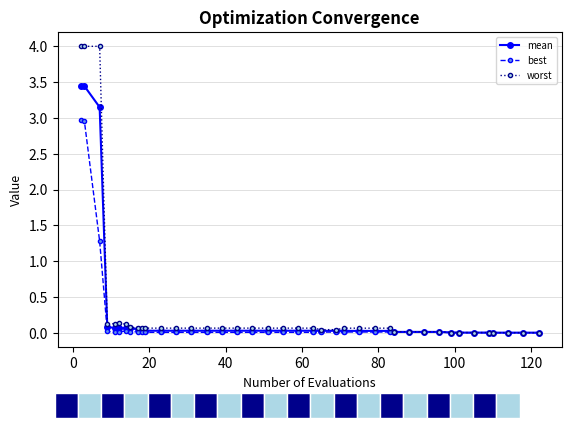

What is the difference between the maximum and minimum values in the best series?

3.0